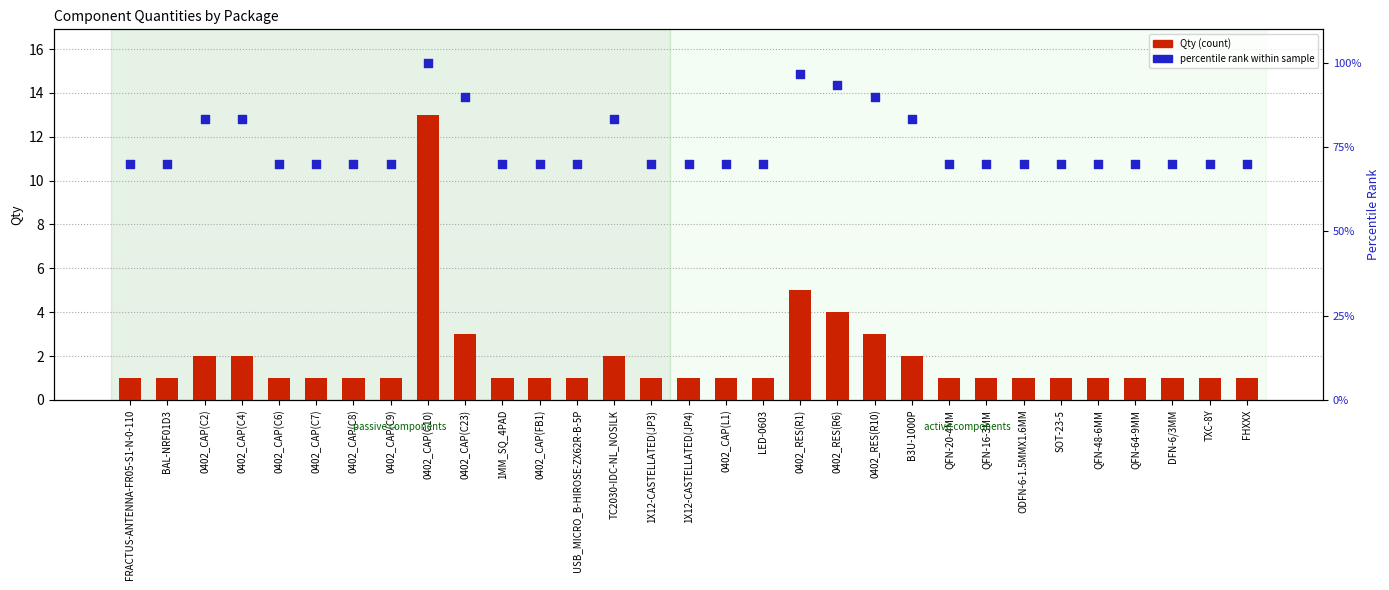

What is the total value across all series at 0402_CAP(C23)?

93.0